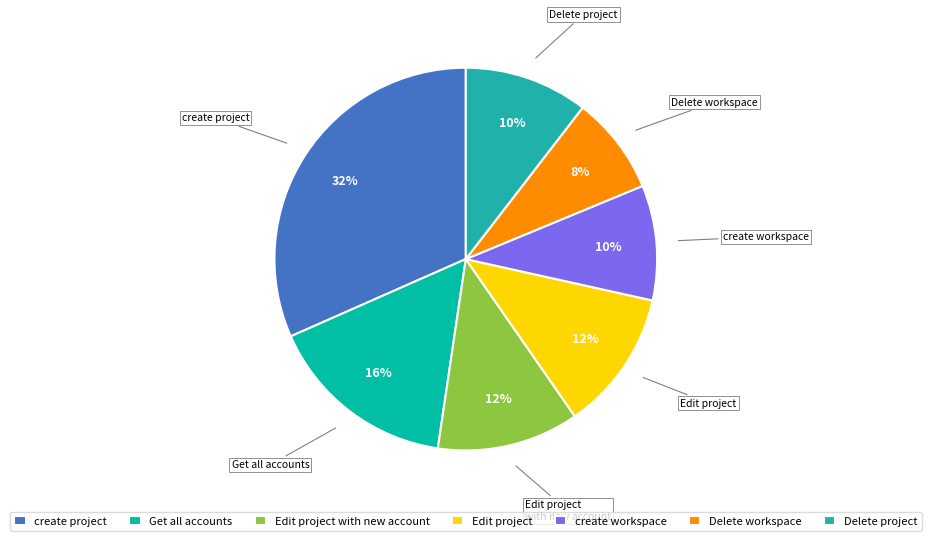

Is it true that Delete project is 10% of the pie?

True